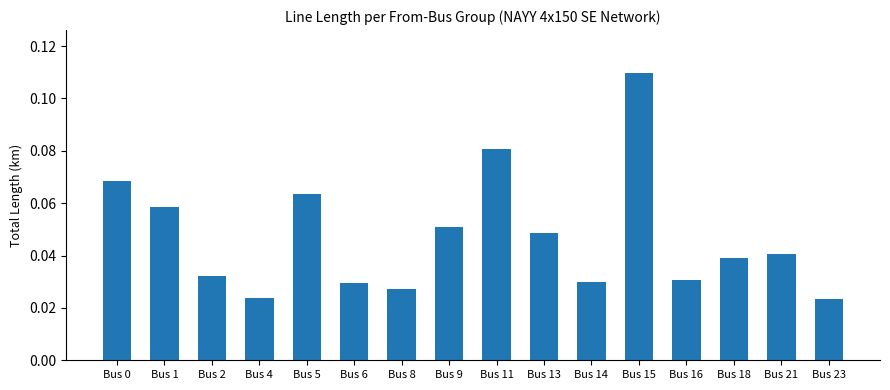

Does the chart contain any negative values?

No